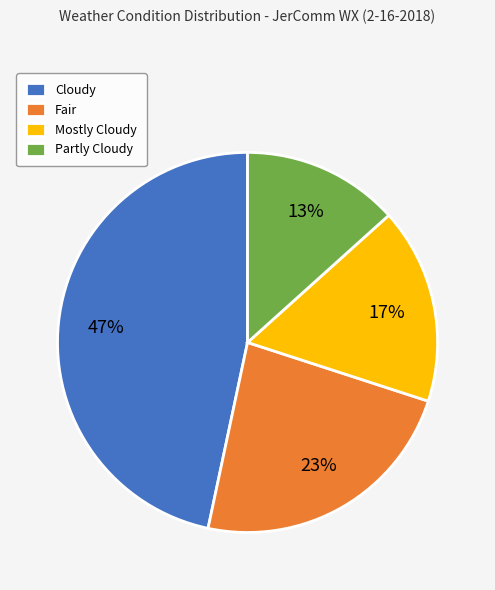

Rank the categories by value from lowest to highest.

Partly Cloudy, Mostly Cloudy, Fair, Cloudy